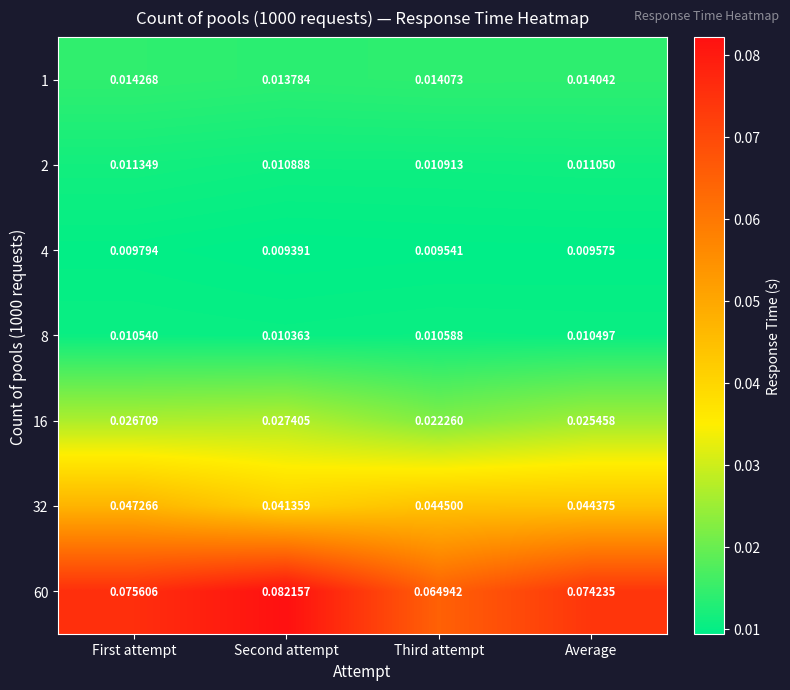

List the labels in order of 1 value, smallest first.

Second attempt, Average, Third attempt, First attempt